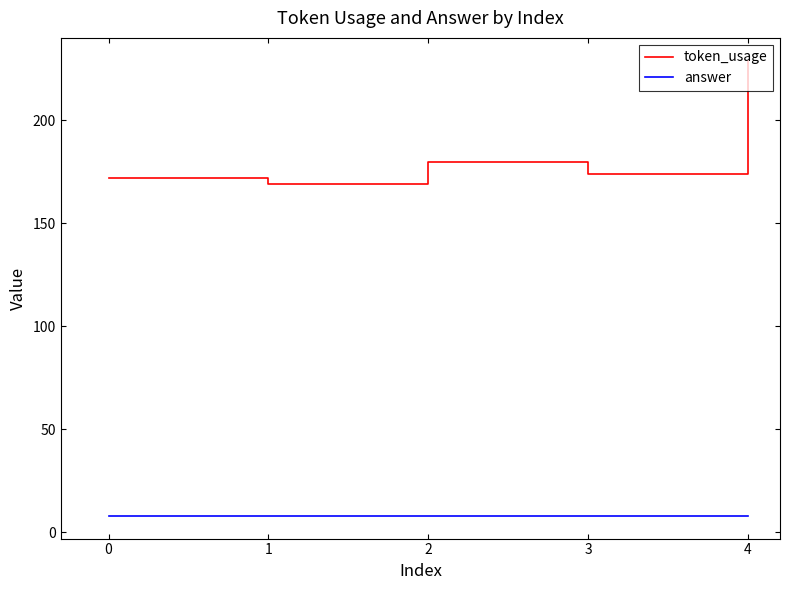

The value of token_usage at 3 is 61. True or false?

False